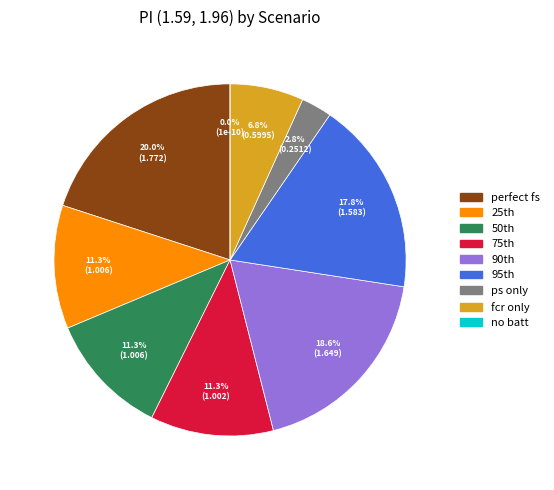

How many slices are in this pie chart?

9